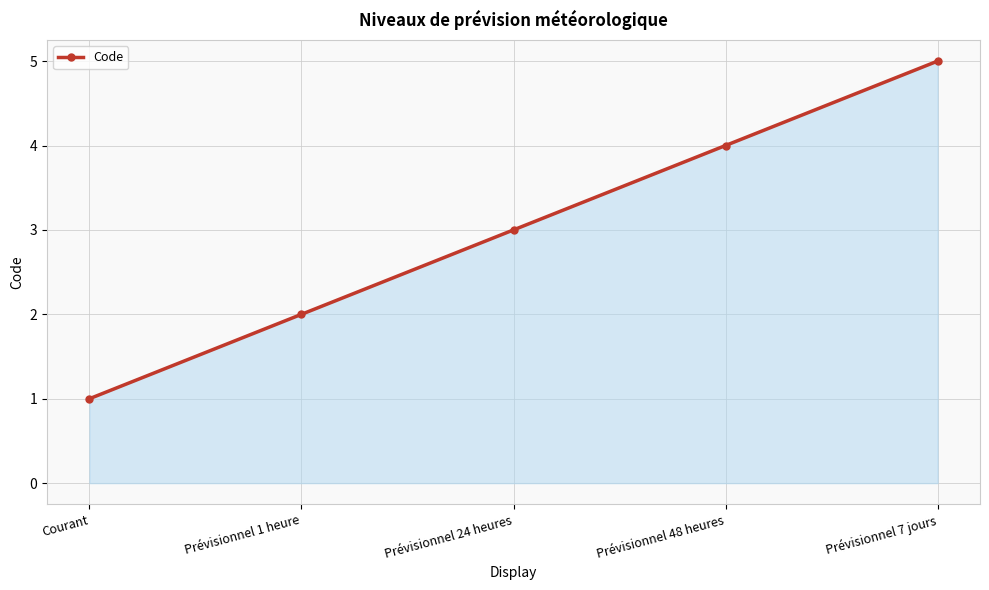

How many data points are less than 3?

2